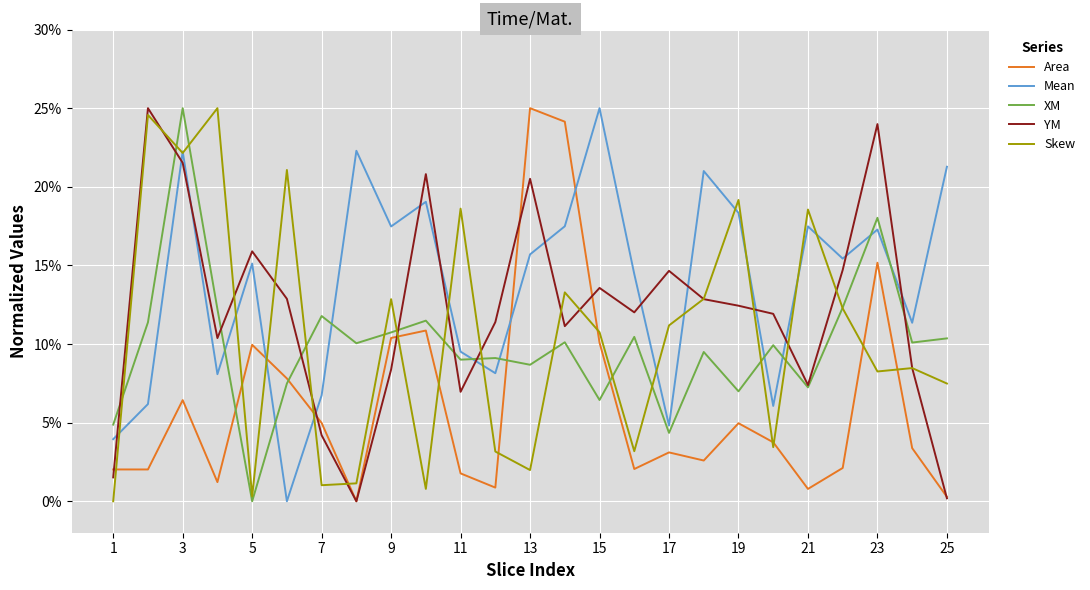

Is this an area chart (filled region under the line)?

No